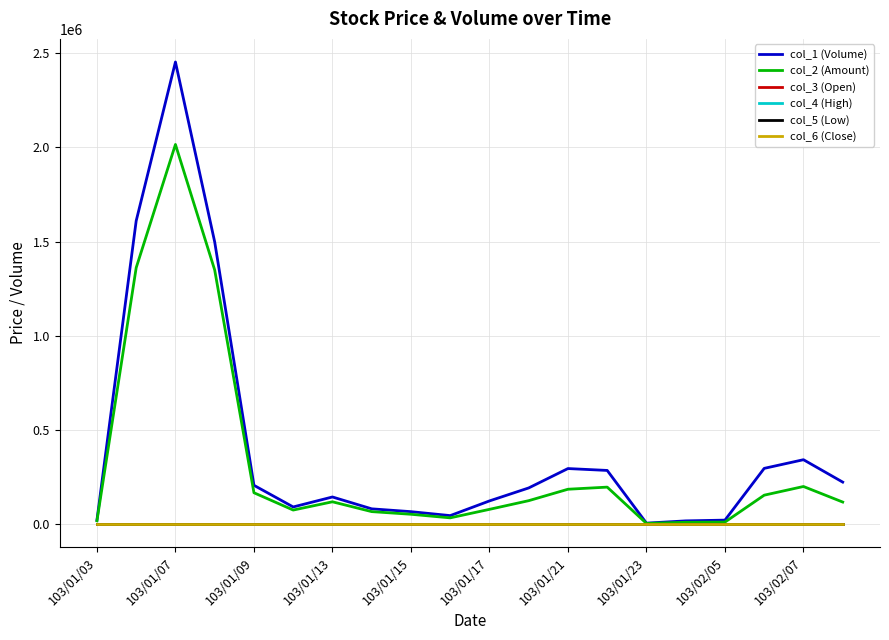

What is the sum of all col_4 (High) values?

14.4